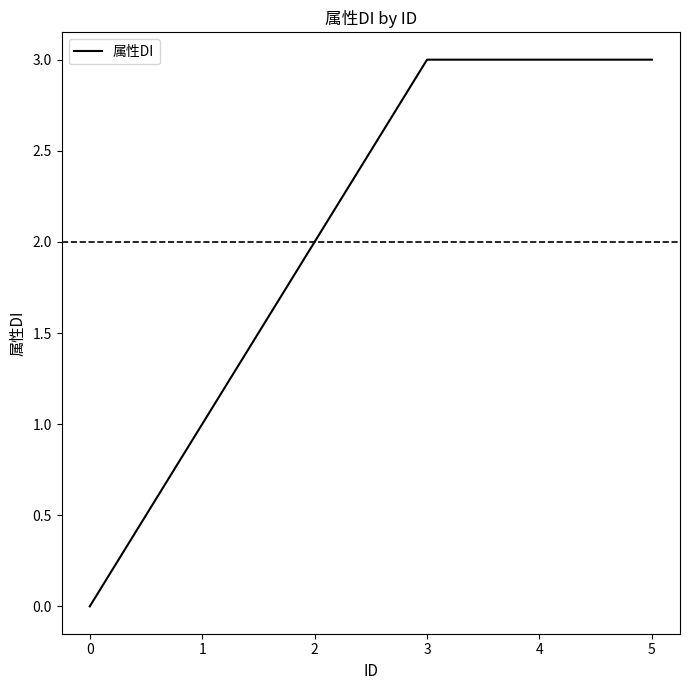

Where is the data nearest to the value 1?

1